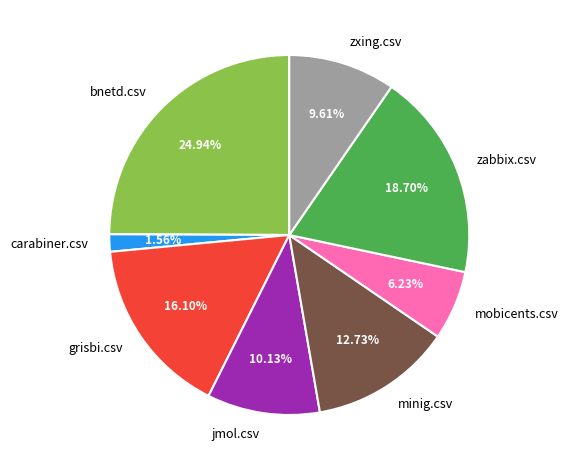

Is bnetd.csv the majority of the pie?

No